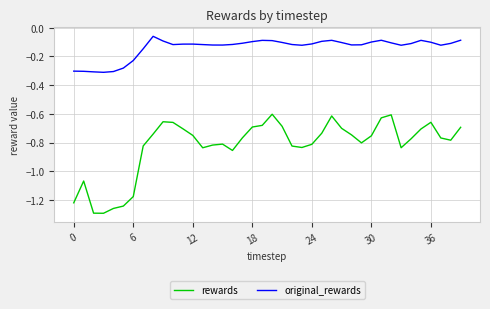

How many lines are shown in the chart?

2